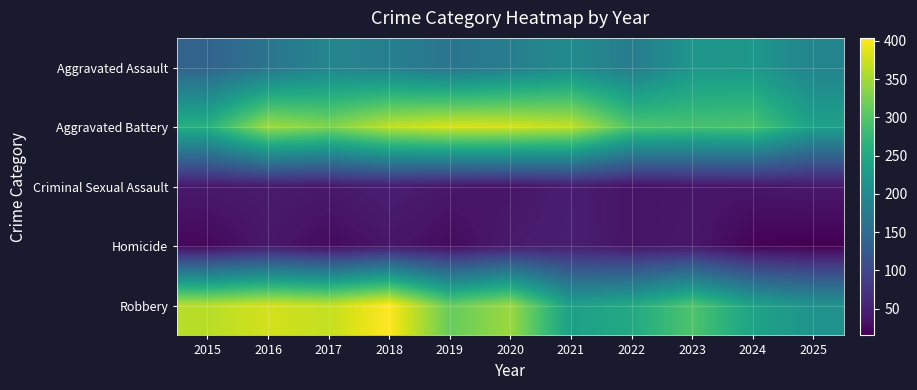

Reading right to left, extract all data points from this chart.

Aggravated Assault: 2025=190	2024=222	2023=219	2022=178	2021=202	2020=181	2019=165	2018=183	2017=191	2016=166	2015=139
Aggravated Battery: 2025=236	2024=294	2023=291	2022=296	2021=367	2020=378	2019=380	2018=366	2017=329	2016=348	2015=260
Criminal Sexual Assault: 2025=41	2024=39	2023=39	2022=36	2021=47	2020=38	2019=40	2018=48	2017=42	2016=44	2015=42
Homicide: 2025=15	2024=18	2023=41	2022=36	2021=48	2020=43	2019=27	2018=38	2017=26	2016=40	2015=23
Robbery: 2025=215	2024=240	2023=296	2022=250	2021=235	2020=345	2019=313	2018=404	2017=369	2016=378	2015=362